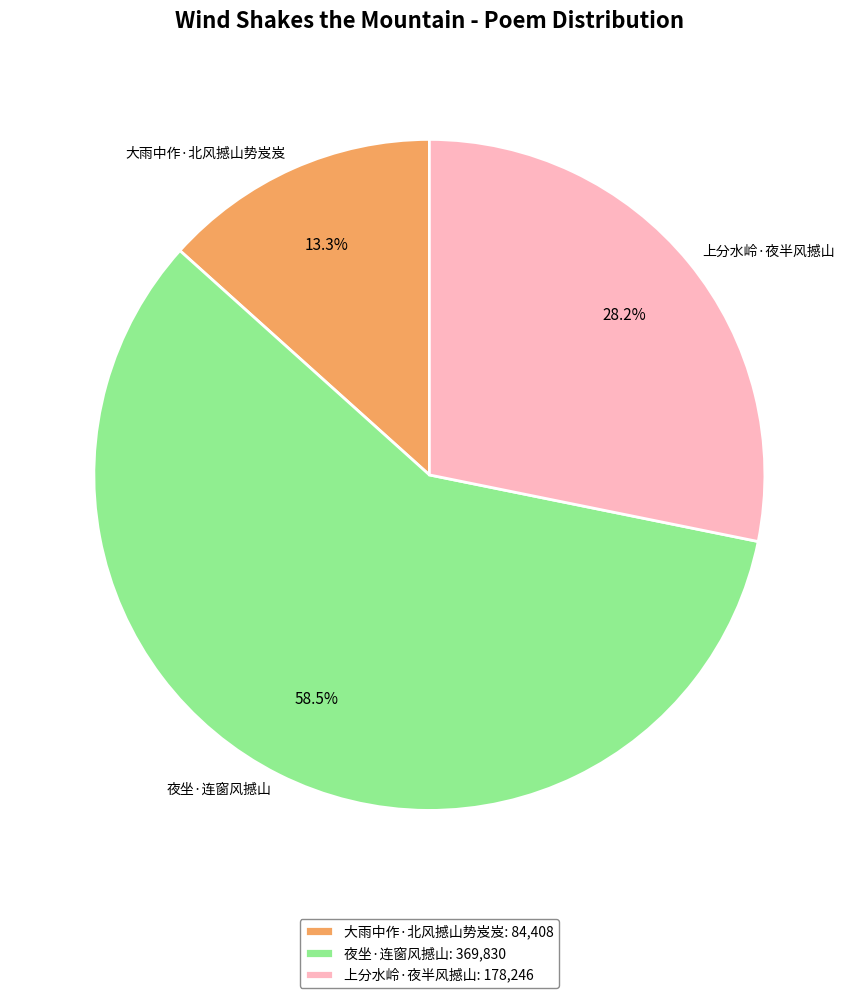

What percentage do 大雨中作·北风撼山势岌岌 and 上分水岭·夜半风撼山 together represent?

41.5%